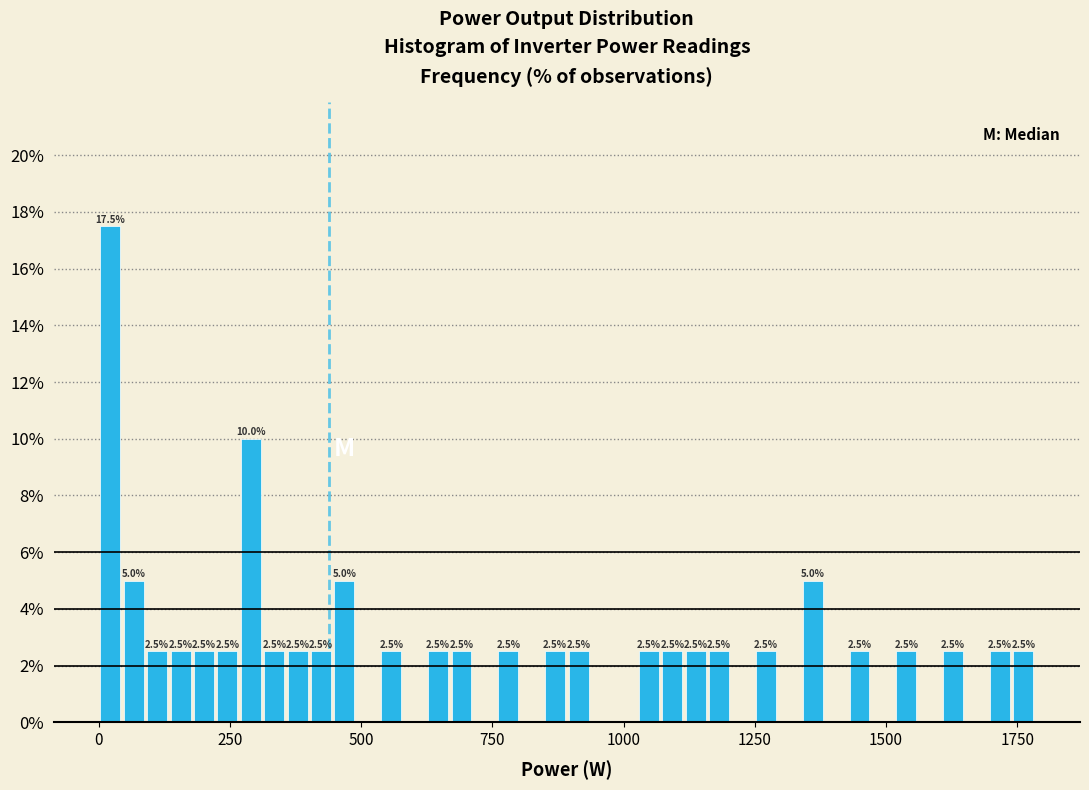

Around what value on the x-axis is the tallest bar? Give the approximate position of its centre, as read against the axis.

0